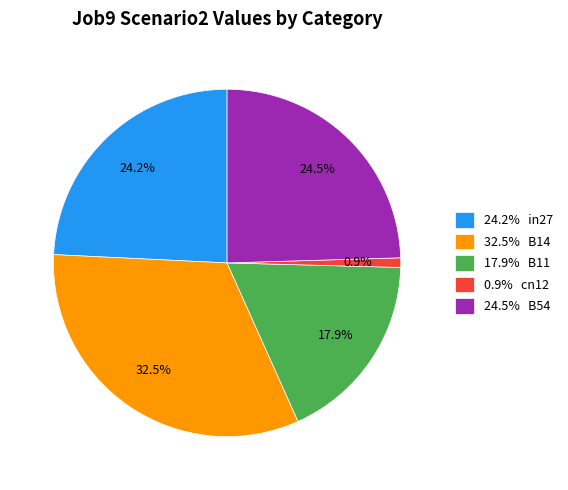

Which slice is the smallest?

0.9% cn12